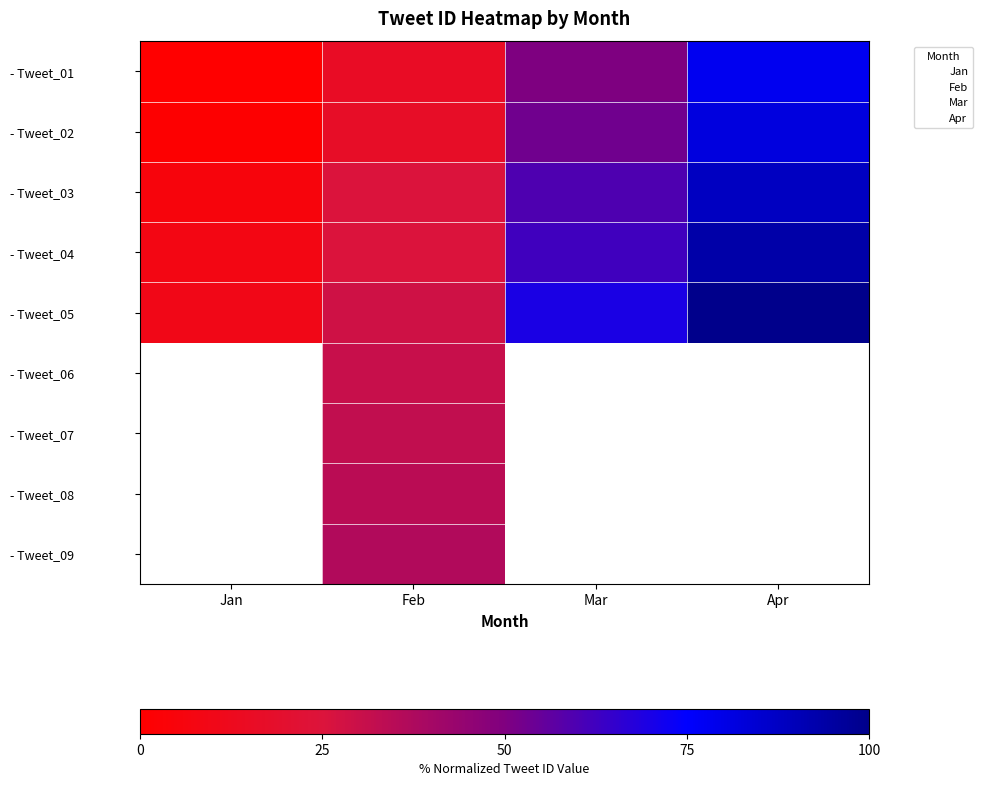

True or false: Jan has a value of 1 at Jan.

True